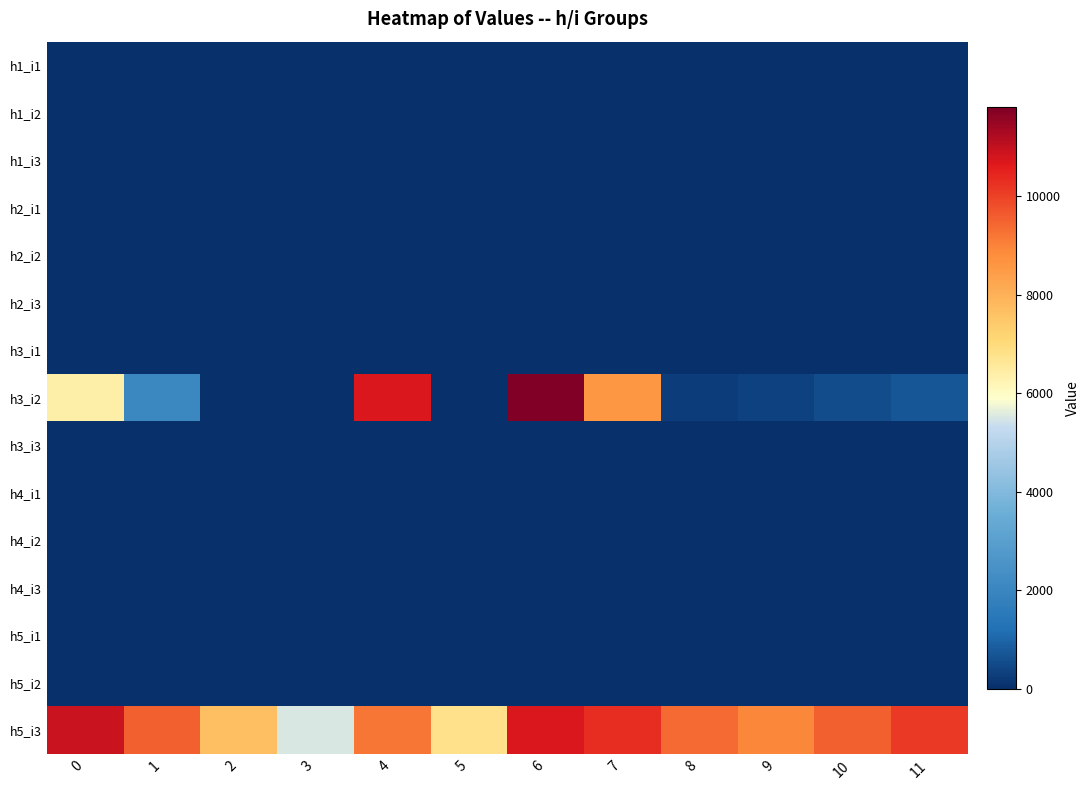

Count the number of categories in the chart.

12